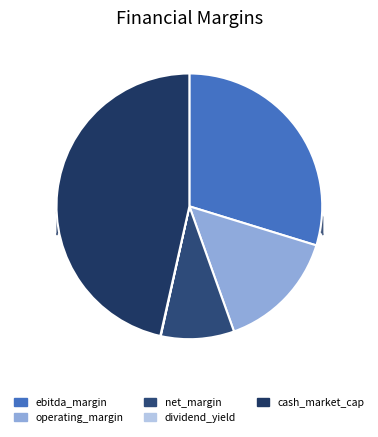

Is it true that ebitda_margin is 24% of the pie?

False